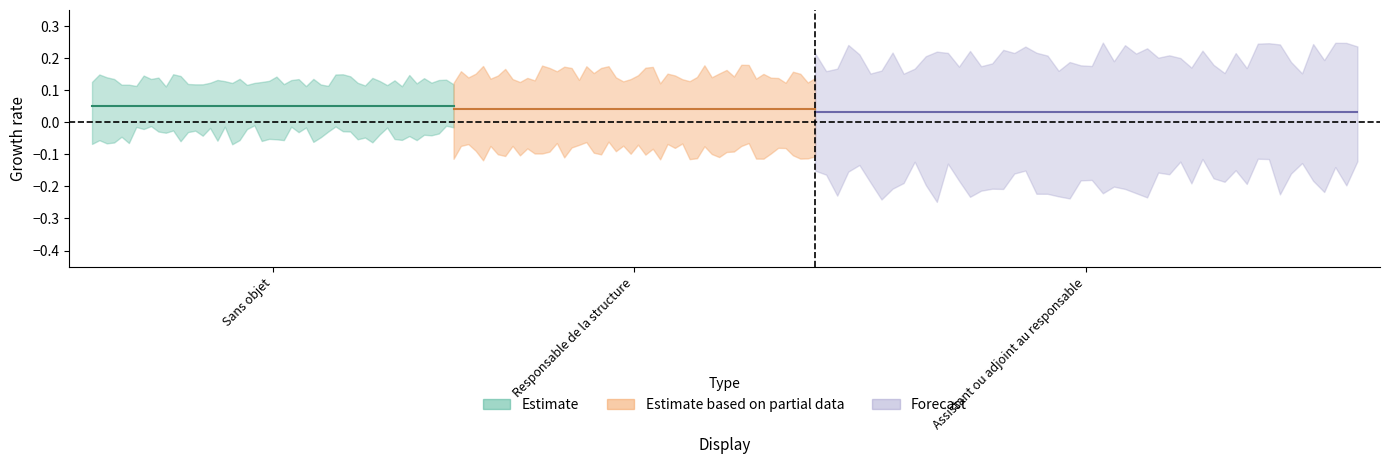

What is the sum of all values?

3